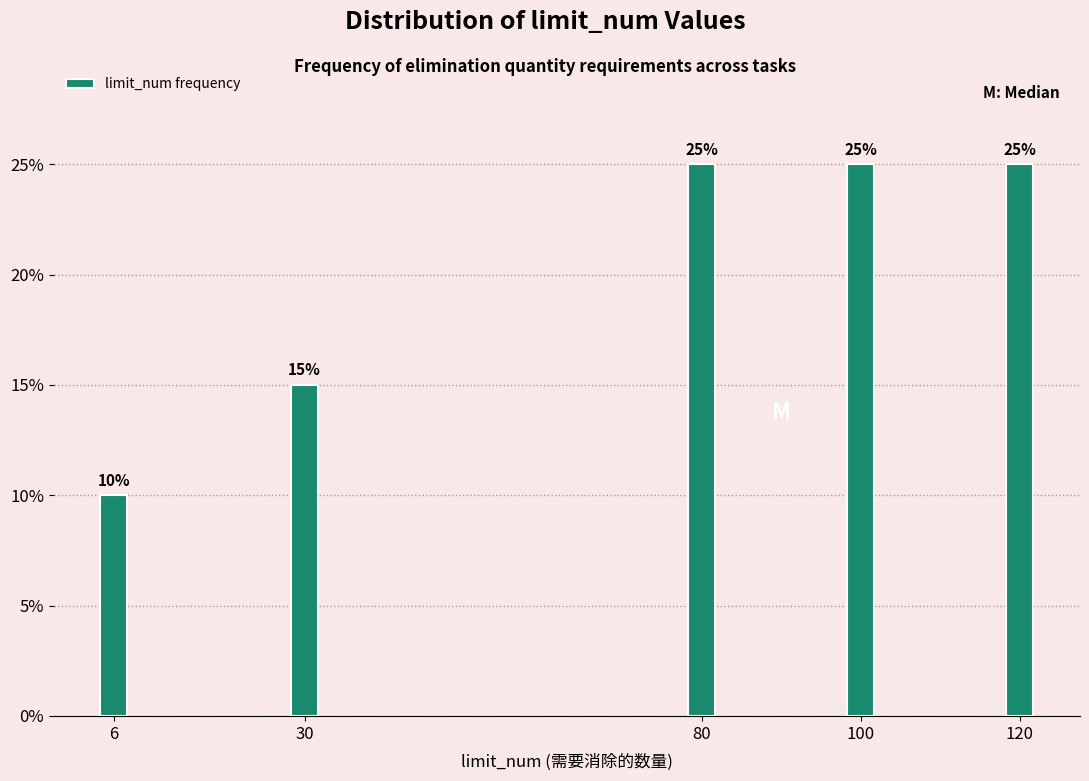

Reading left to right, transcribe all the data shown in this chart.

6=10	30=15	80=25	100=25	120=25